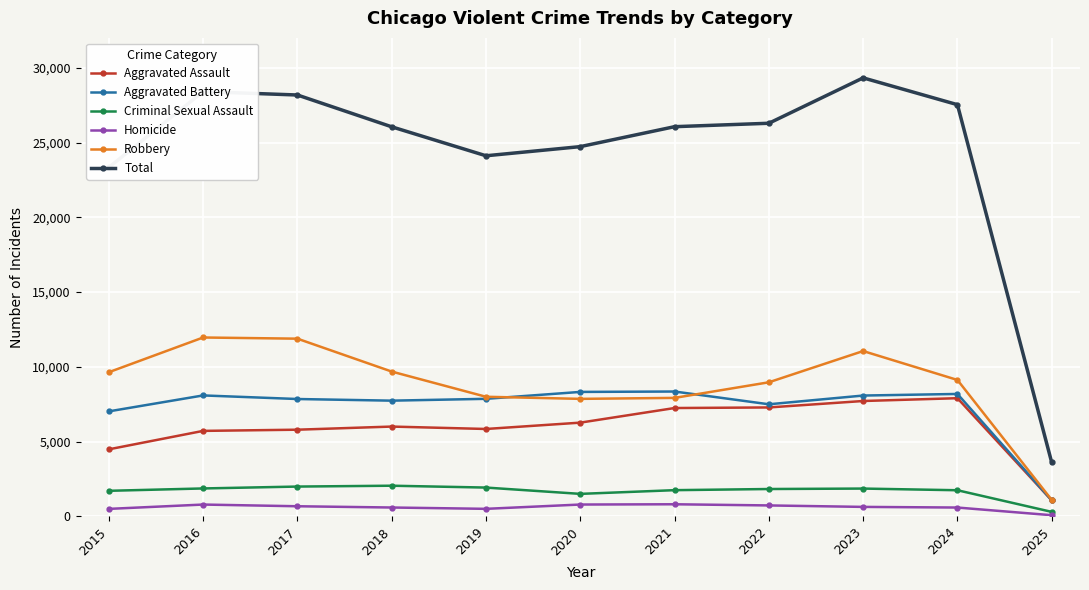

What is the difference between the maximum and second lowest values in the Aggravated Battery series?

1327